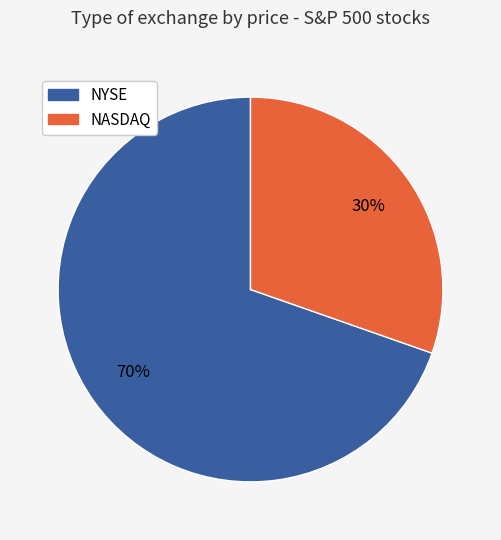

Which slice is the largest?

NYSE